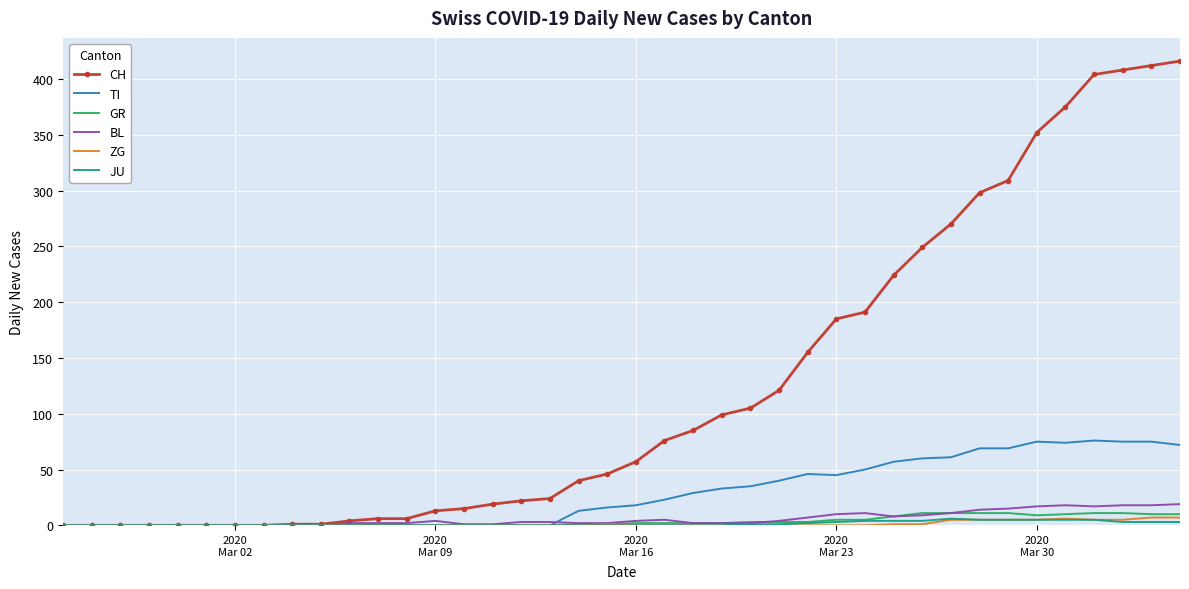

How many series are shown in this chart?

6